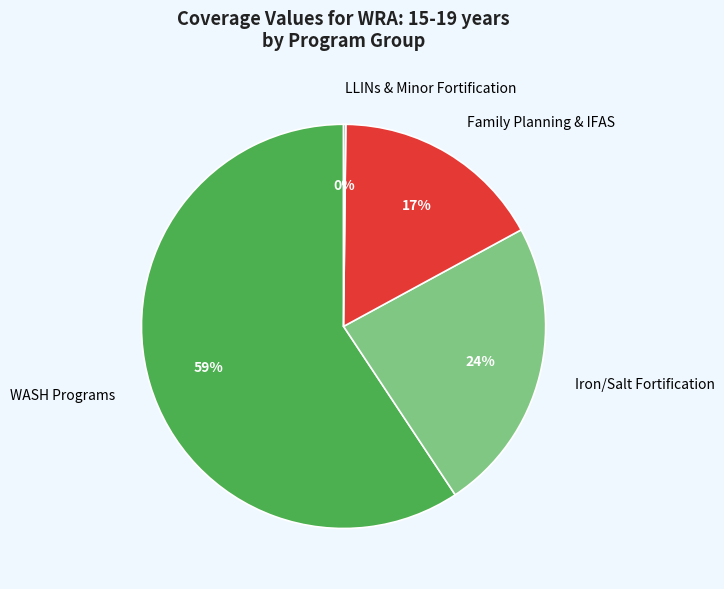

Does any single category account for the majority?

Yes